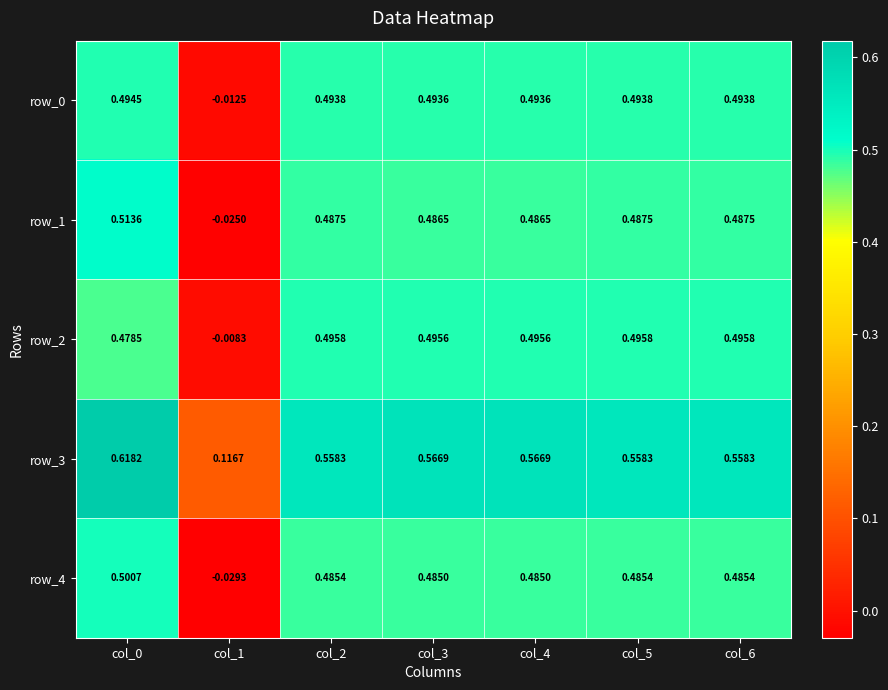

What is the sum of all row_3 values?

3.5